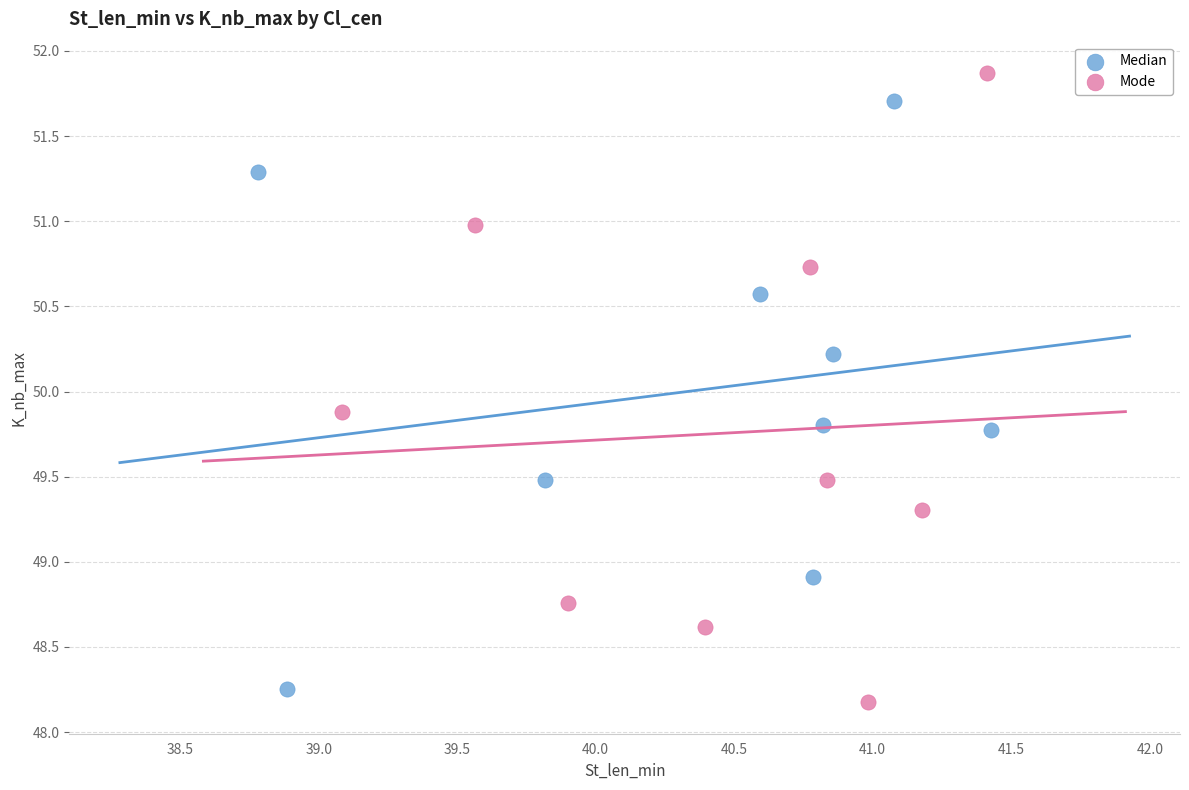

Which series reaches the minimum Y coordinate?

Mode